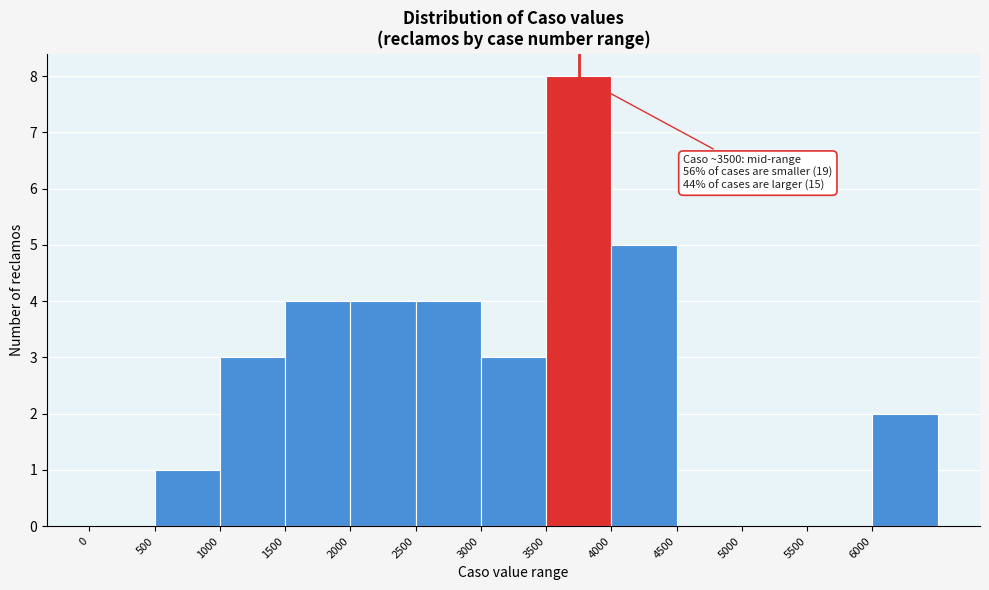

Over which range of the x-axis is the bar tallest?

3500 to 4000